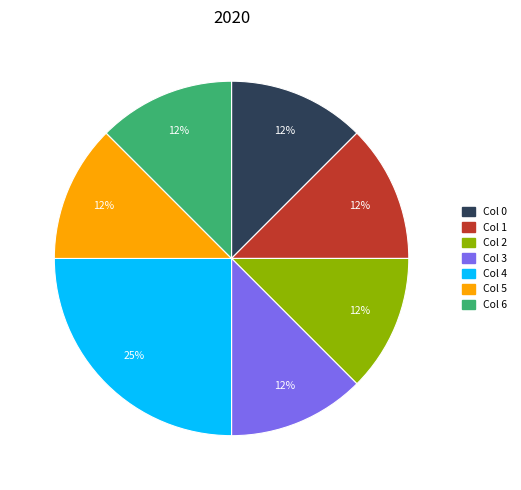

Is there any slice that represents more than half of the pie?

No